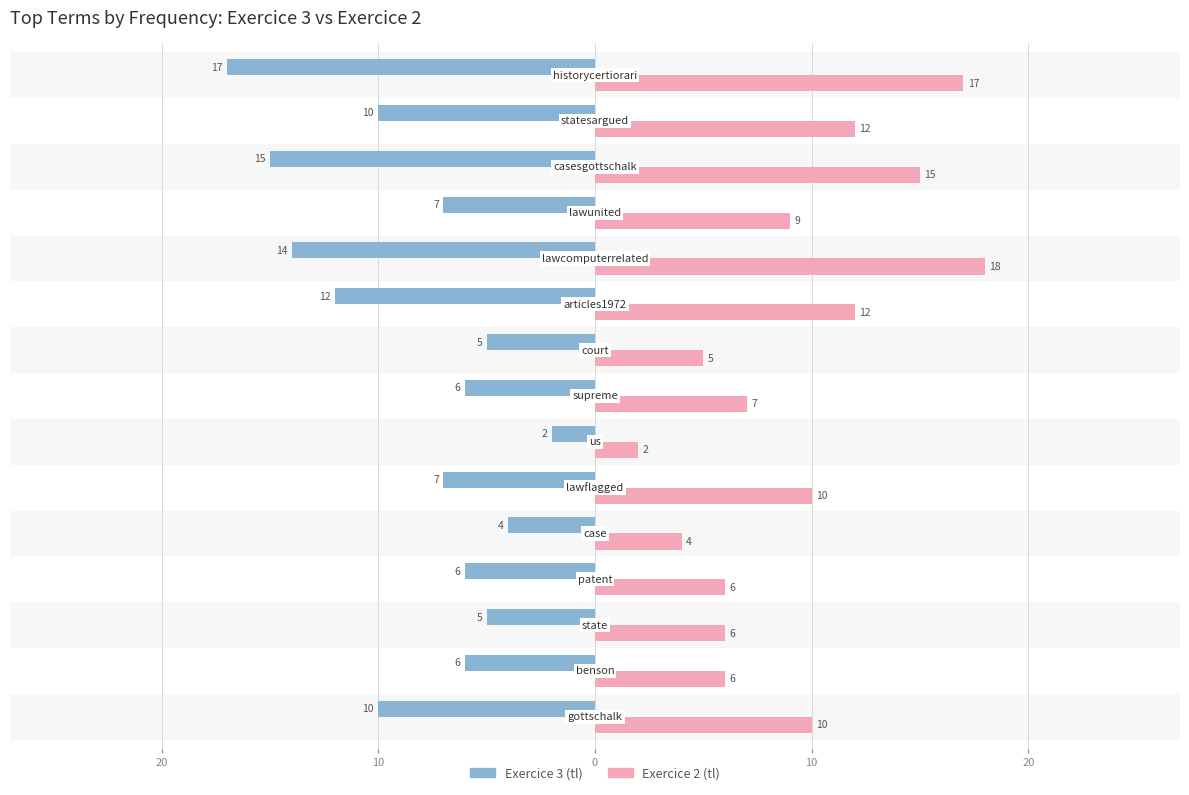

What is the sum of all Exercice 2 (tl) values?

139